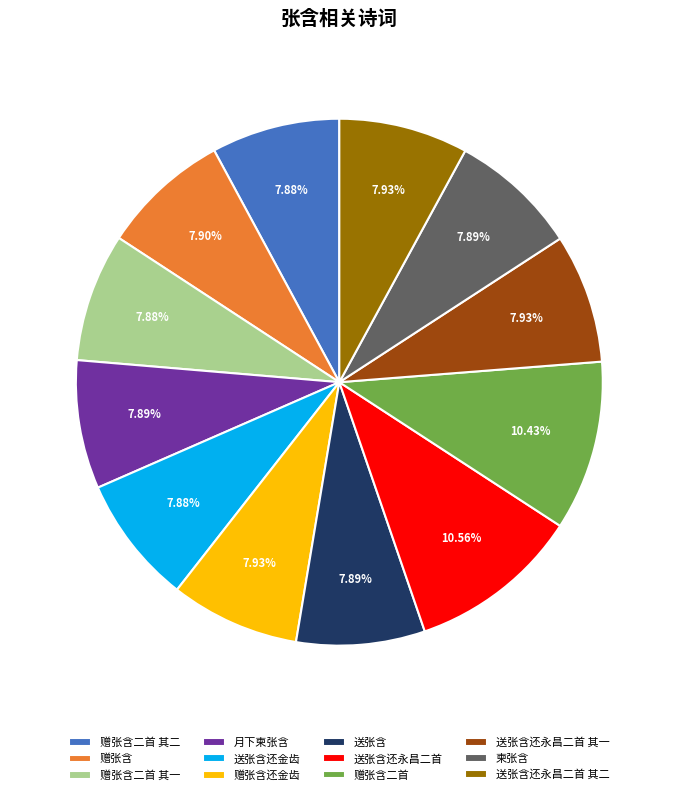

What is the ratio of the value at 赠张含二首 to the value at 赠张含?

1.3